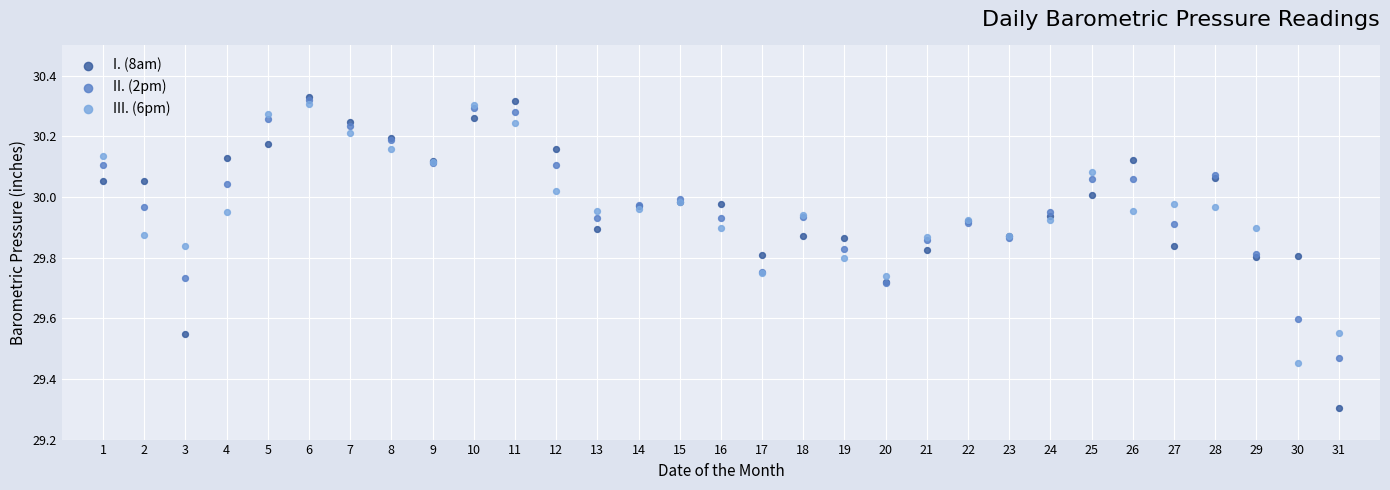

In the I. (8am) series, what Y value is closest to 29?

29.3